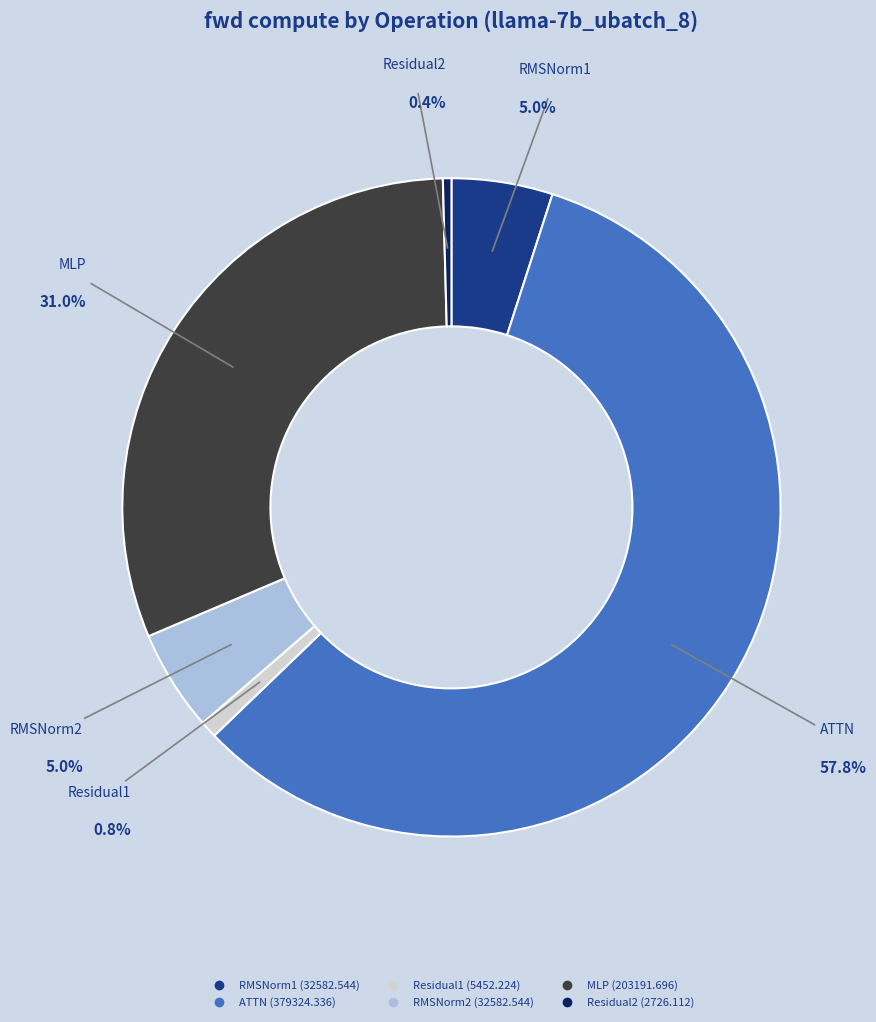

What is the largest slice in the pie chart?

ATTN